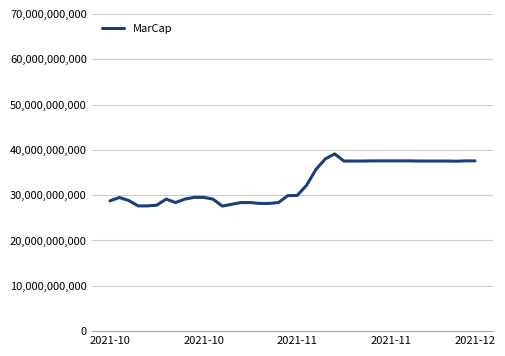

What is the smallest value displayed?

27600984000